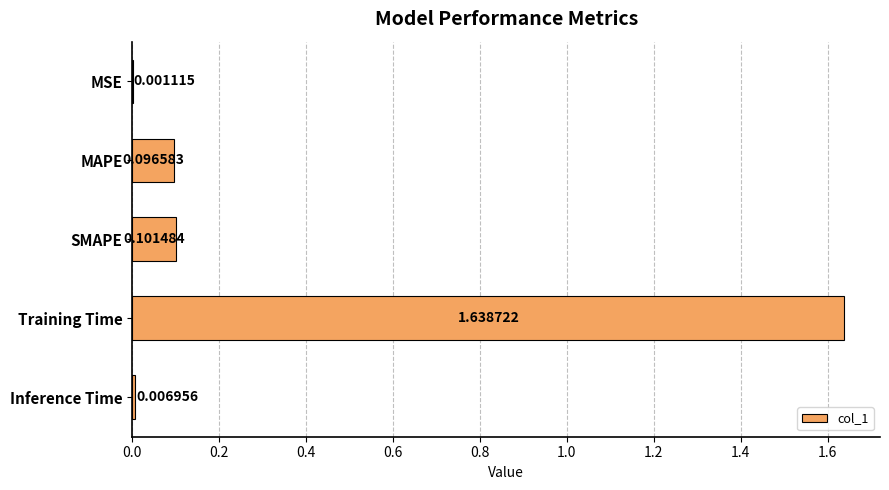

At which category does the chart reach its peak across all series?

Training Time